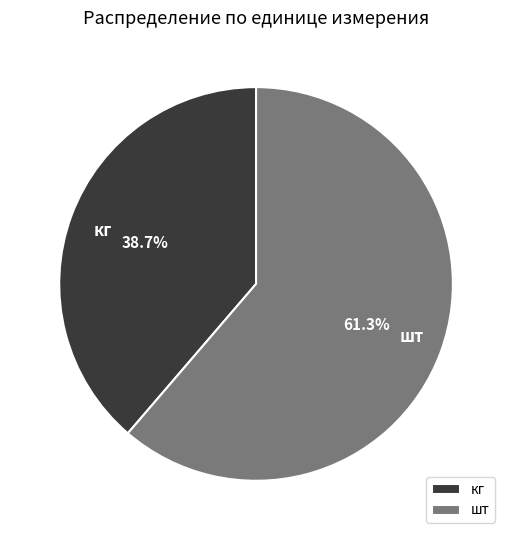

Do шт and кг together represent more than half of the pie?

Yes